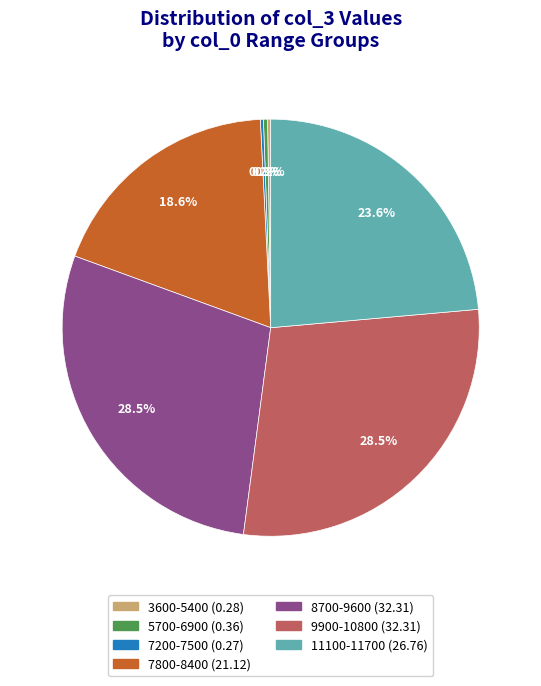

Is there any slice that represents more than half of the pie?

No